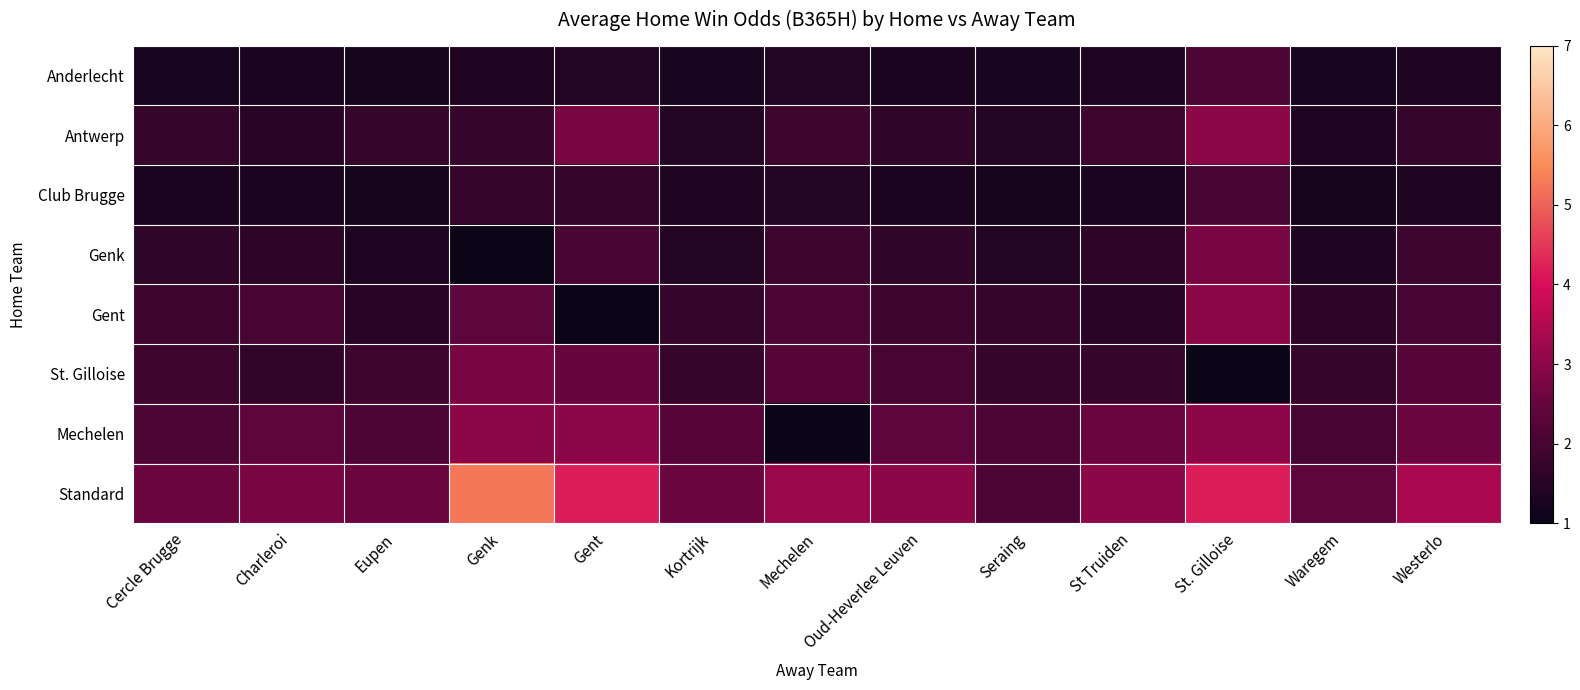

What is the maximum value shown in the chart?

5.2